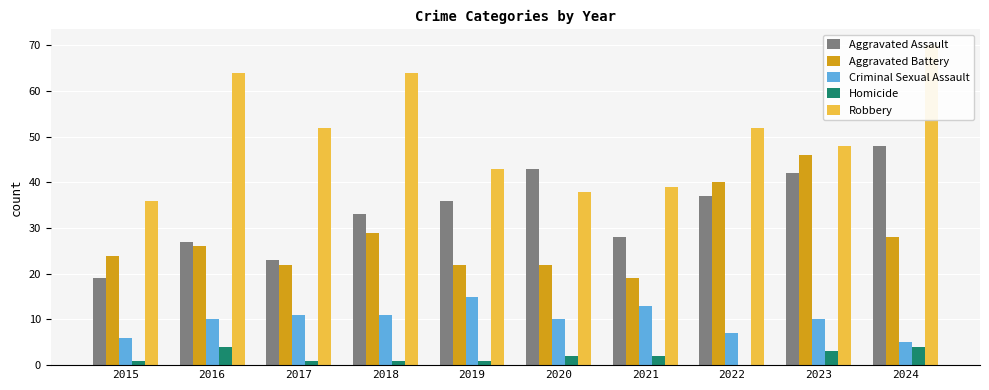

What is the difference between the Aggravated Battery values at 2023 and 2015?

22